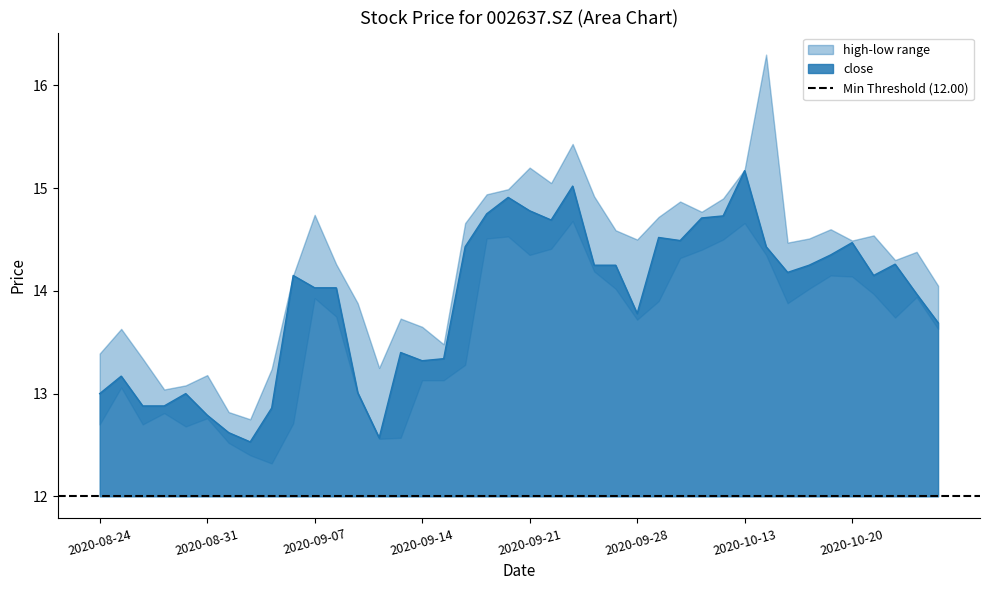

How many categories are shown in the chart?

40